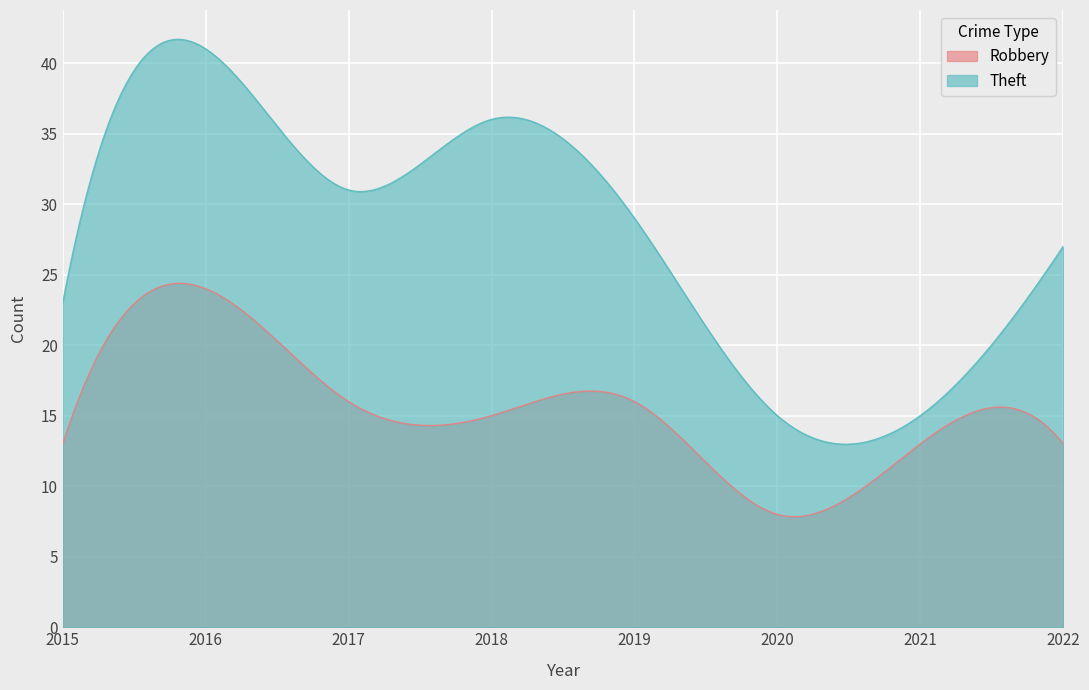

Rank the series by their maximum value, from highest to lowest.

Theft, Robbery